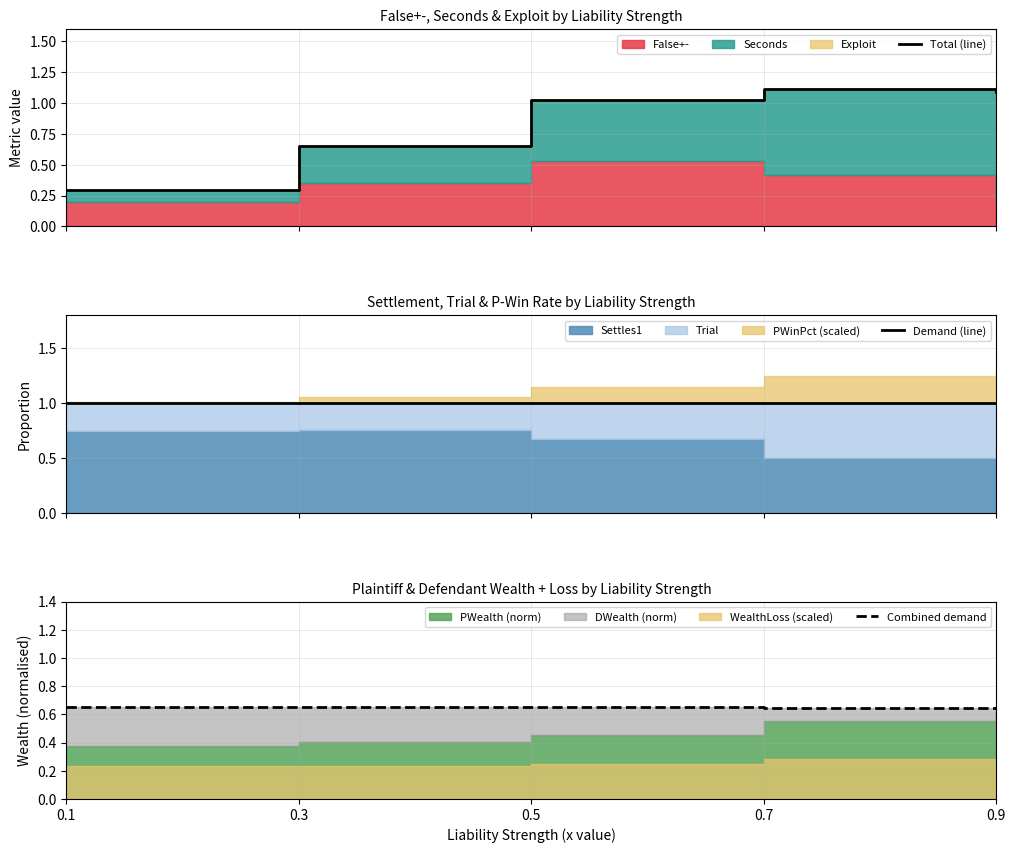

How many interior local peaks does the Total (line) series have?

1